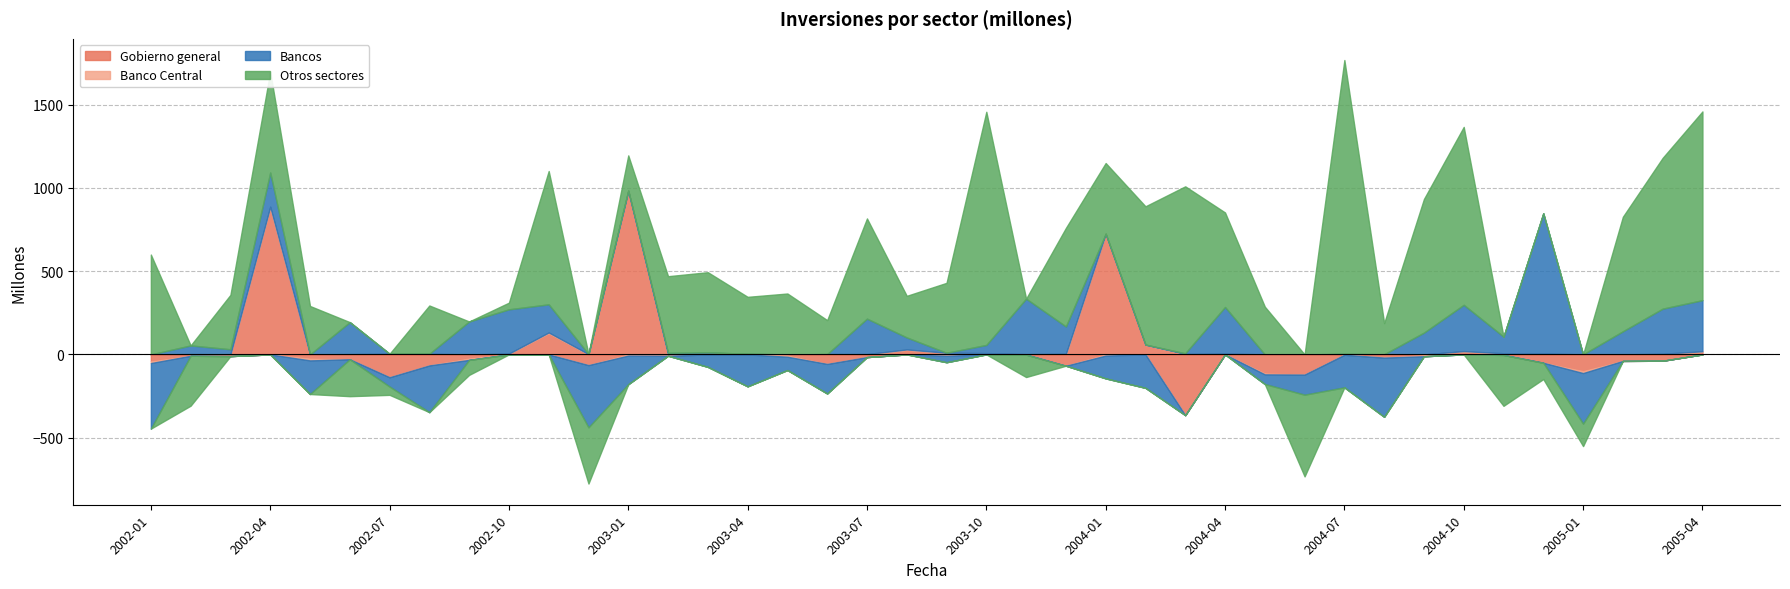

What is the label of the 12th point from the right?

2004-05